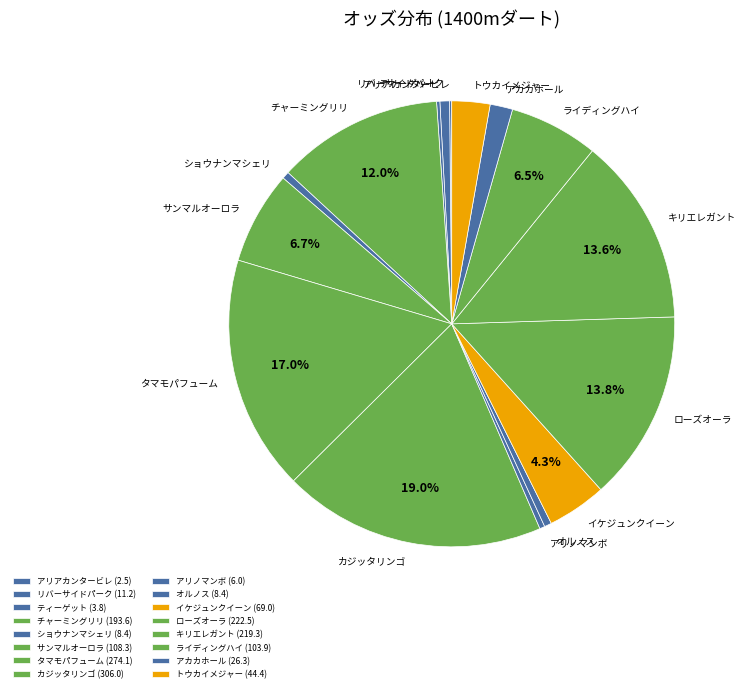

To the nearest percent, what percentage of the pie is ショウナンマシェリ?

1%